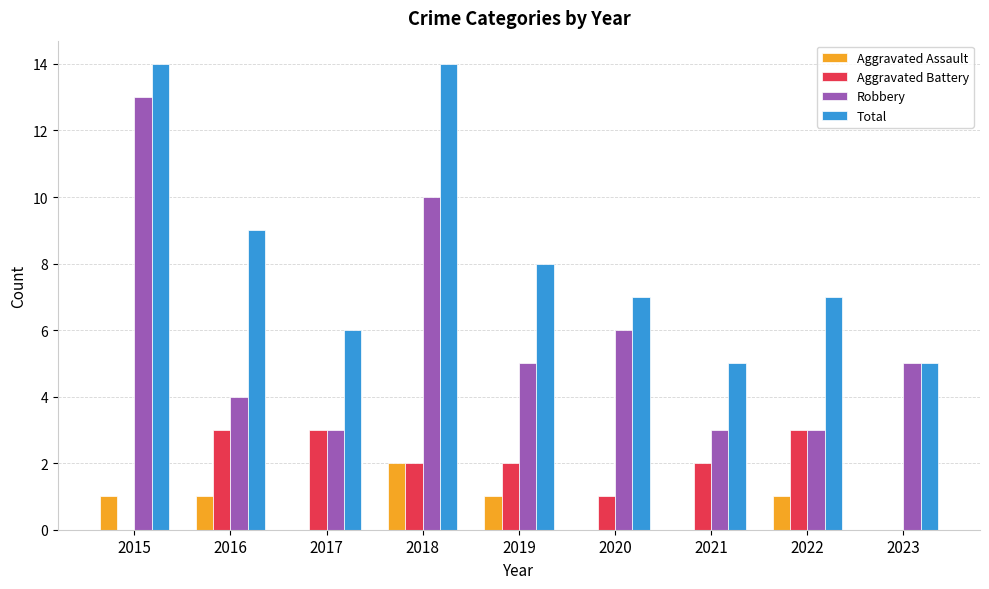

What is the difference between the Robbery values at 2020 and 2015?

7